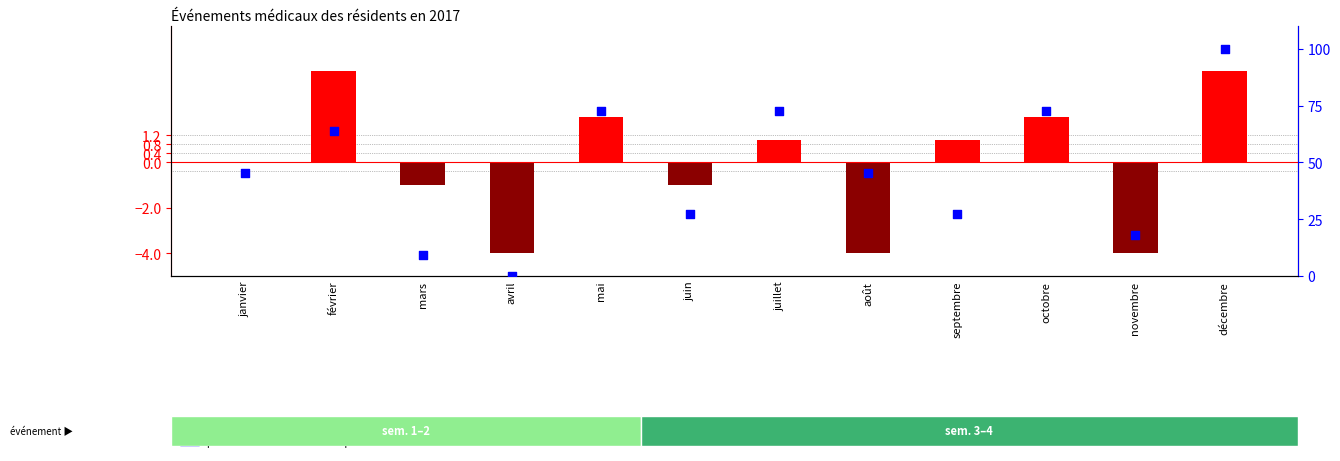

At how many categories does at least one series exceed 21?

9